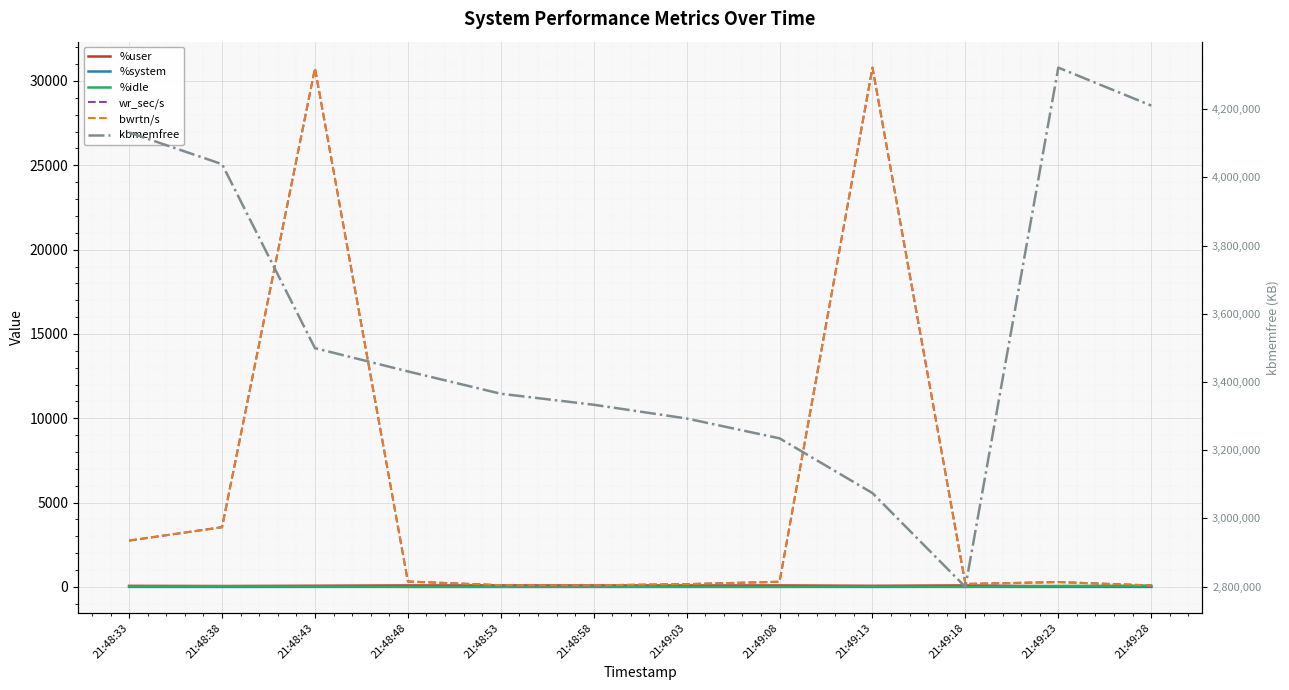

What is the minimum value for wr_sec/s?

88.0